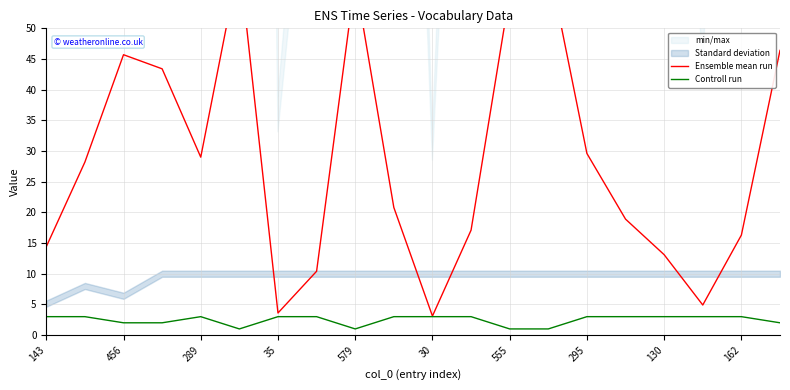

The value of Controll run at 143 is 3. True or false?

True